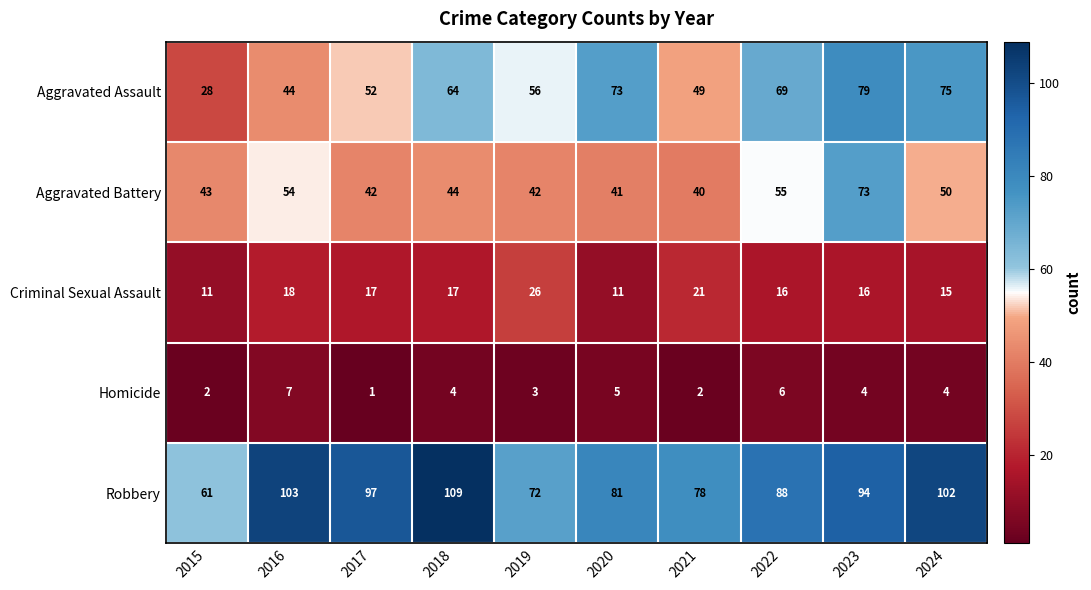

Which series has the widest spread of values?

Aggravated Assault